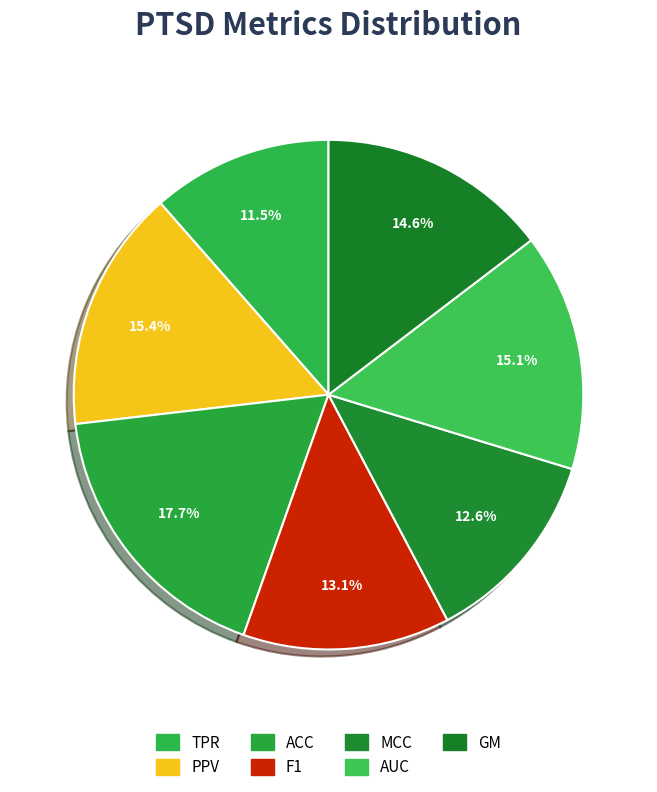

Does TPR represent more than half of the total?

No